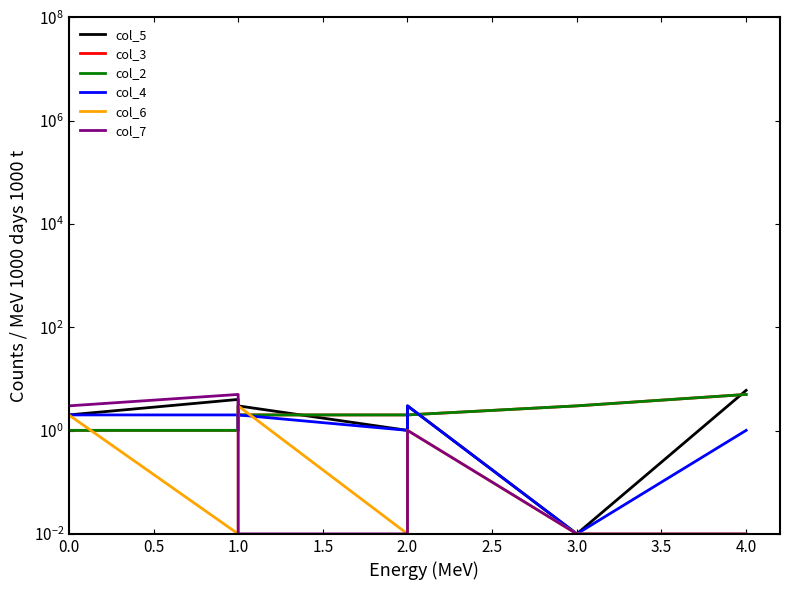

What is the difference between the col_3 values at 2.0 and 3.0?

1.0